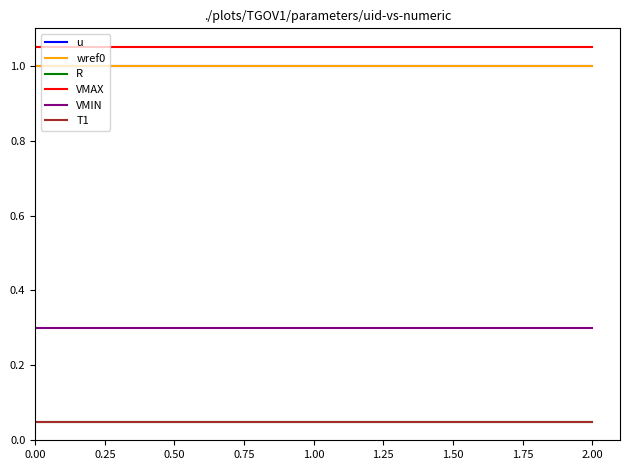

Reading left to right, what are all the values shown in this chart?

u: 1.0	1.0	1.0
wref0: 1.0	1.0	1.0
R: 0.1	0.1	0.1
VMAX: 1.1	1.1	1.1
VMIN: 0.3	0.3	0.3
T1: 0.1	0.1	0.1